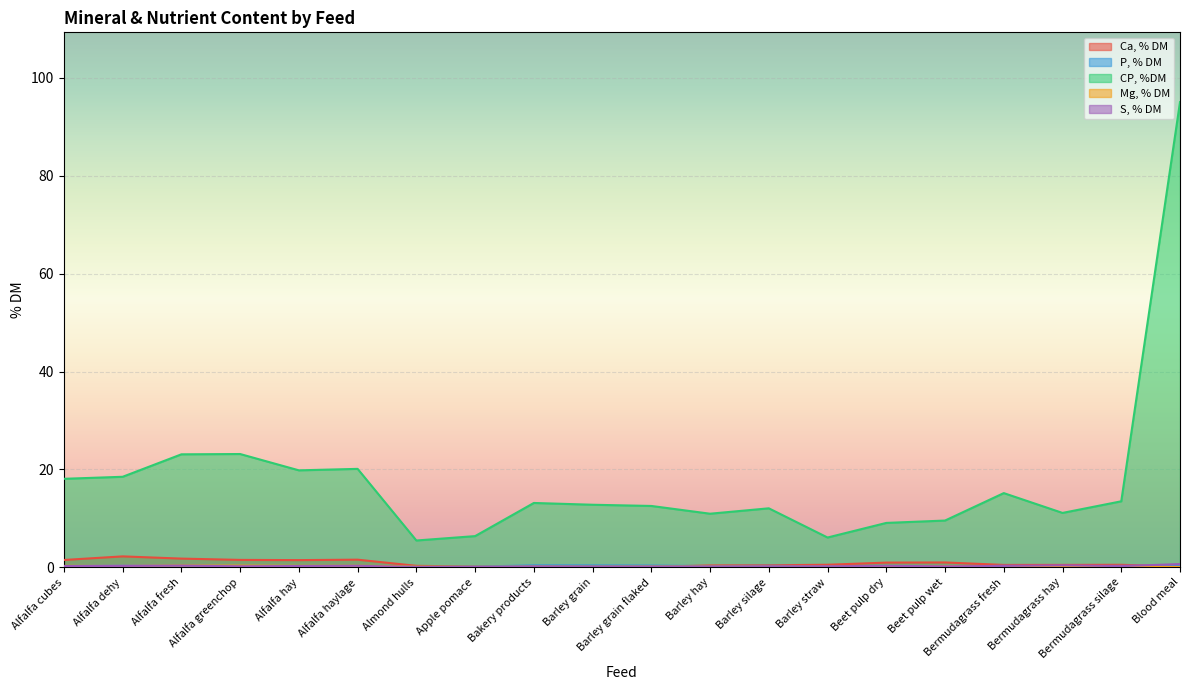

Reading right to left, what are all the values shown in this chart?

Ca, % DM: Blood meal=0.1	Bermudagrass silage=0.5	Bermudagrass hay=0.5	Bermudagrass fresh=0.5	Beet pulp wet=1.0	Beet pulp dry=1.0	Barley straw=0.5	Barley silage=0.4	Barley hay=0.4	Barley grain flaked=0.1	Barley grain=0.1	Bakery products=0.3	Apple pomace=0.1	Almond hulls=0.3	Alfalfa haylage=1.6	Alfalfa hay=1.5	Alfalfa greenchop=1.5	Alfalfa fresh=1.8	Alfalfa dehy=2.2	Alfalfa cubes=1.5
P, % DM: Blood meal=0.2	Bermudagrass silage=0.3	Bermudagrass hay=0.2	Bermudagrass fresh=0.3	Beet pulp wet=0.1	Beet pulp dry=0.1	Barley straw=0.2	Barley silage=0.3	Barley hay=0.2	Barley grain flaked=0.4	Barley grain=0.4	Bakery products=0.4	Apple pomace=0.1	Almond hulls=0.1	Alfalfa haylage=0.3	Alfalfa hay=0.3	Alfalfa greenchop=0.3	Alfalfa fresh=0.3	Alfalfa dehy=0.4	Alfalfa cubes=0.2
CP, %DM: Blood meal=95.0	Bermudagrass silage=13.5	Bermudagrass hay=11.1	Bermudagrass fresh=15.2	Beet pulp wet=9.5	Beet pulp dry=9.1	Barley straw=6.1	Barley silage=12.0	Barley hay=10.9	Barley grain flaked=12.5	Barley grain=12.8	Bakery products=13.1	Apple pomace=6.4	Almond hulls=5.5	Alfalfa haylage=20.1	Alfalfa hay=19.8	Alfalfa greenchop=23.1	Alfalfa fresh=23.1	Alfalfa dehy=18.5	Alfalfa cubes=18.1
Mg, % DM: Blood meal=0.0	Bermudagrass silage=0.2	Bermudagrass hay=0.2	Bermudagrass fresh=0.2	Beet pulp wet=0.3	Beet pulp dry=0.2	Barley straw=0.2	Barley silage=0.2	Barley hay=0.2	Barley grain flaked=0.2	Barley grain=0.1	Bakery products=0.2	Apple pomace=0.1	Almond hulls=0.1	Alfalfa haylage=0.3	Alfalfa hay=0.3	Alfalfa greenchop=0.4	Alfalfa fresh=0.4	Alfalfa dehy=0.3	Alfalfa cubes=0.3
S, % DM: Blood meal=0.7	Bermudagrass silage=0.2	Bermudagrass hay=0.4	Bermudagrass fresh=0.3	Beet pulp wet=0.2	Beet pulp dry=0.3	Barley straw=0.2	Barley silage=0.2	Barley hay=0.2	Barley grain flaked=0.1	Barley grain=0.1	Bakery products=0.2	Apple pomace=0.1	Almond hulls=0.0	Alfalfa haylage=0.3	Alfalfa hay=0.3	Alfalfa greenchop=0.2	Alfalfa fresh=0.3	Alfalfa dehy=0.3	Alfalfa cubes=0.3